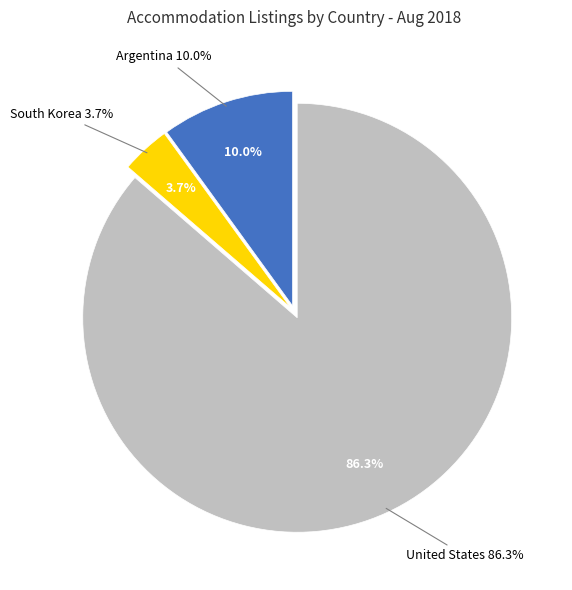

Rank the categories by value from highest to lowest.

United States, Argentina, South Korea